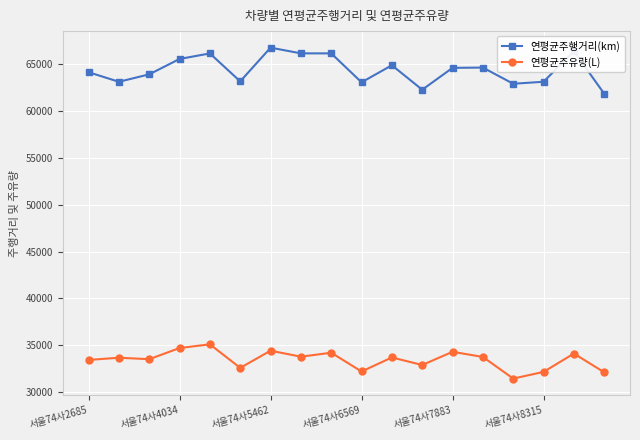

List the series in order of their peak value, highest first.

연평균주행거리(km), 연평균주유량(L)